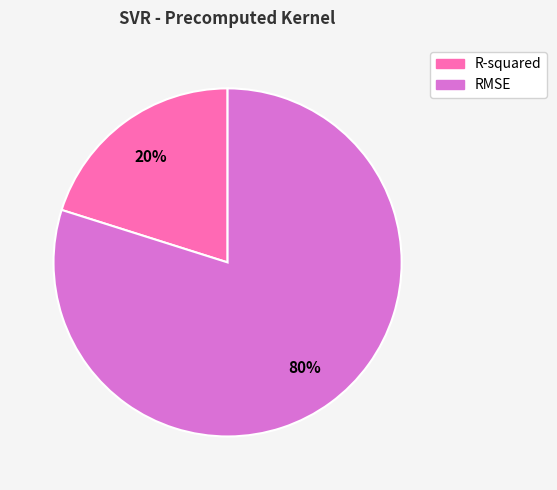

To the nearest percent, what portion does RMSE represent?

80%